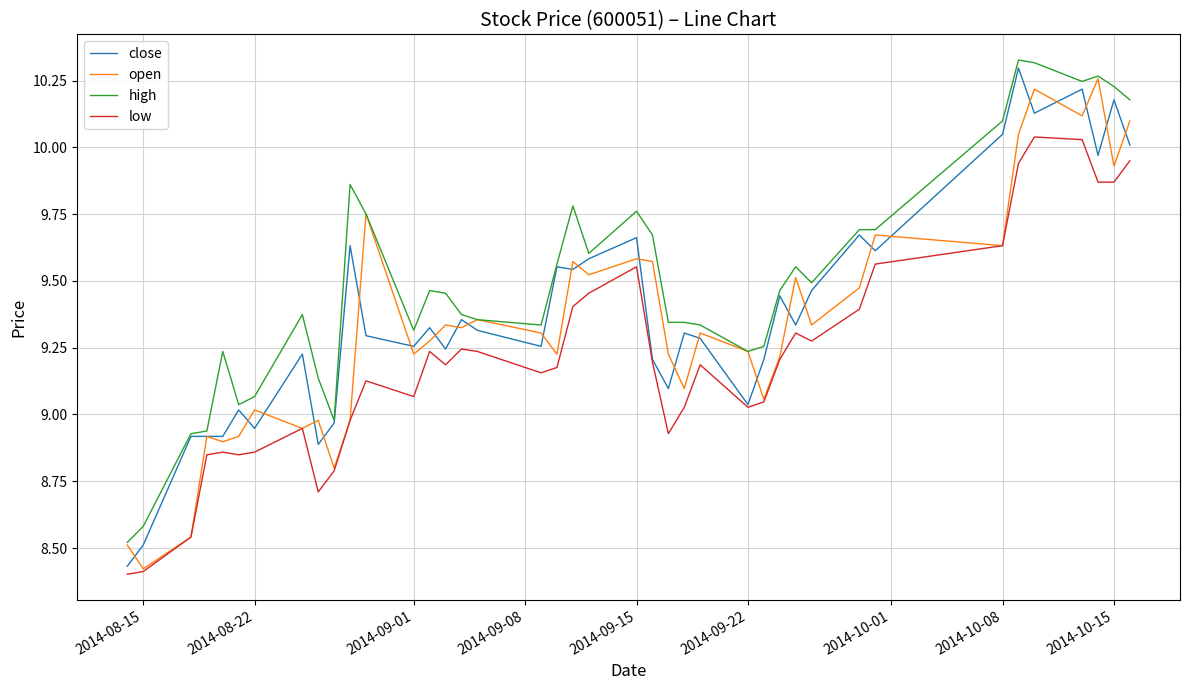

Which series has the largest total across all categories?

high